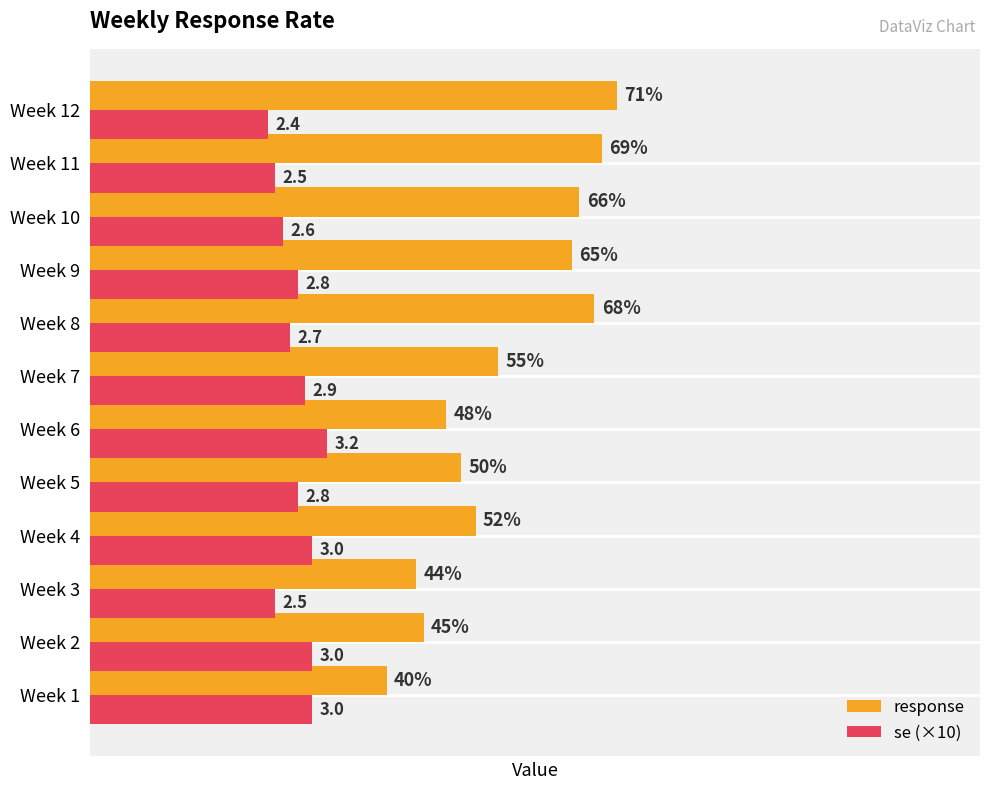

Which series has the largest range (max minus min)?

response